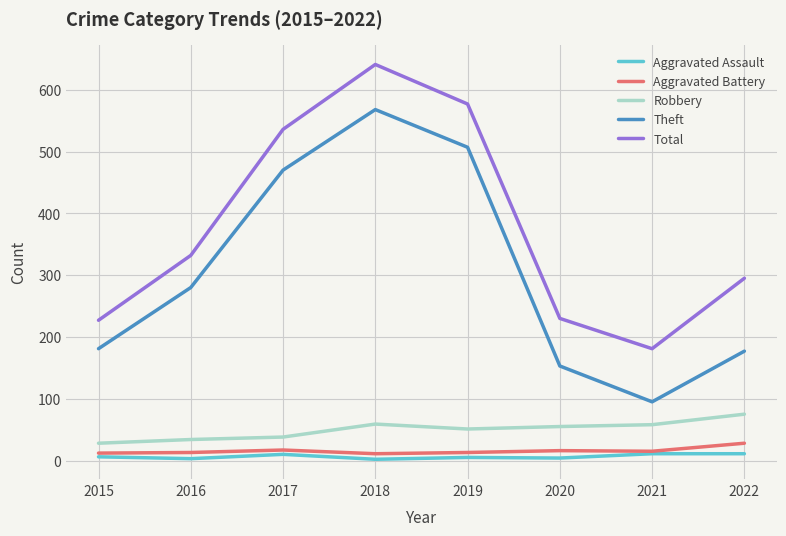

True or false: Total and Robbery intersect in this chart.

False